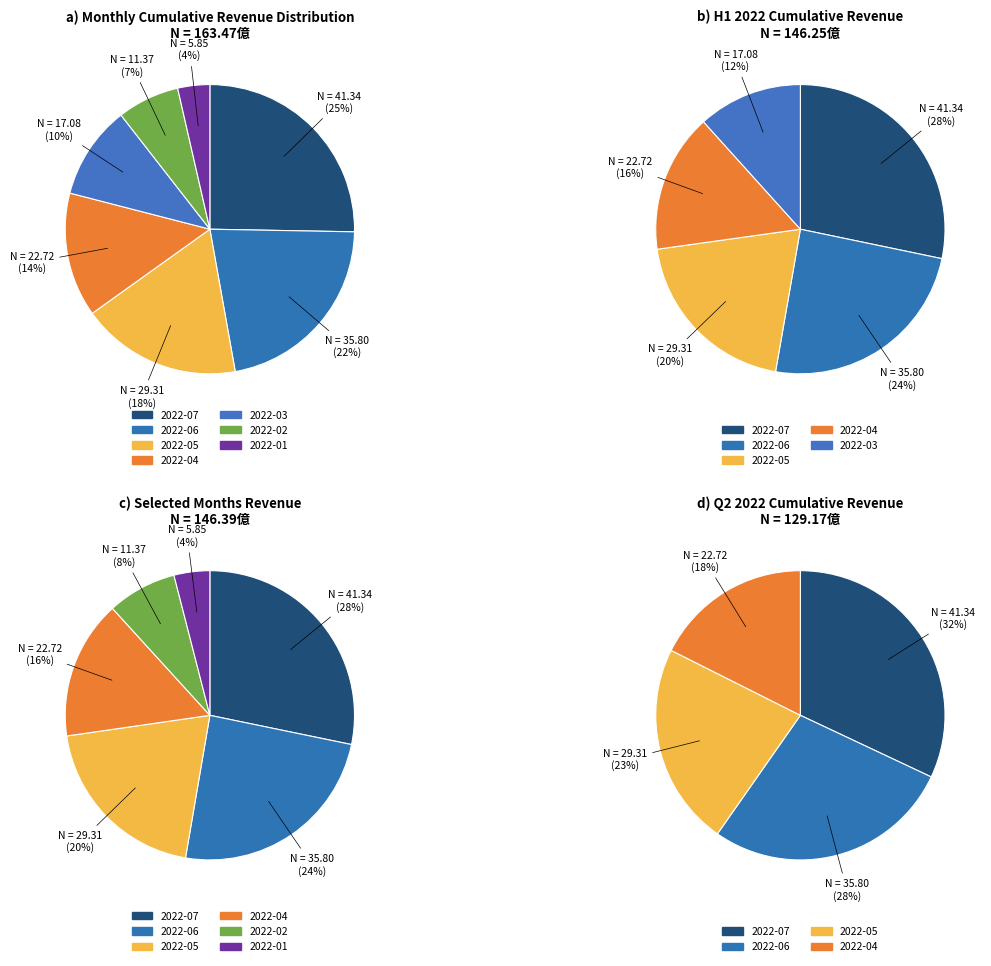

To the nearest percent, what portion does 2022-02 represent?

7%